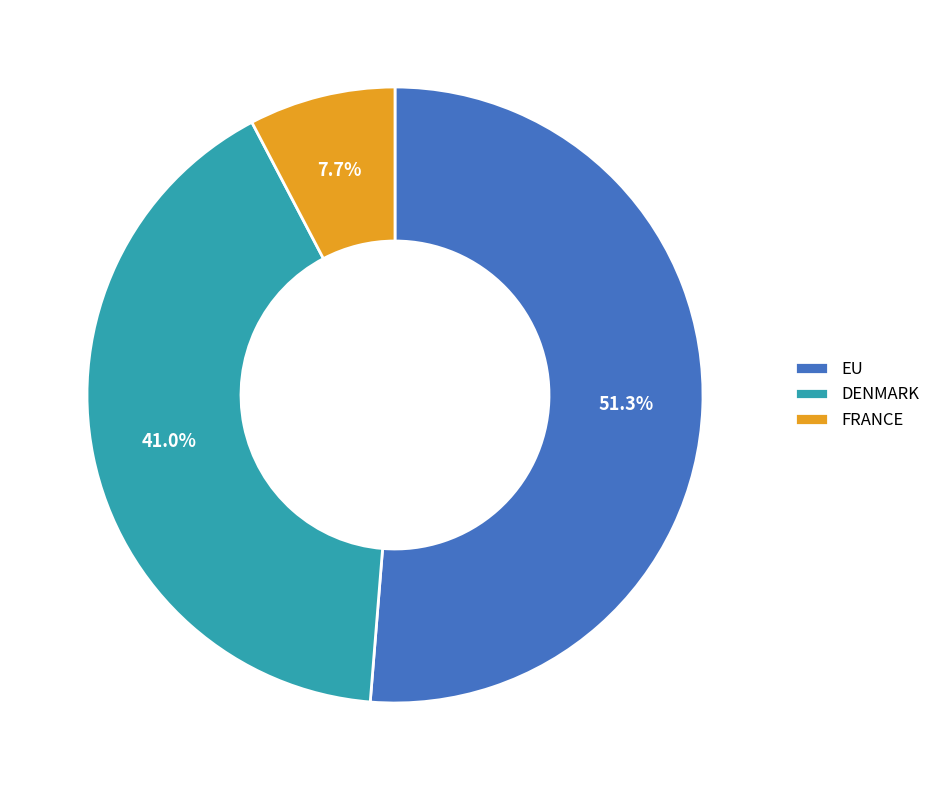

The EU slice represents 51% of the pie. True or false?

True